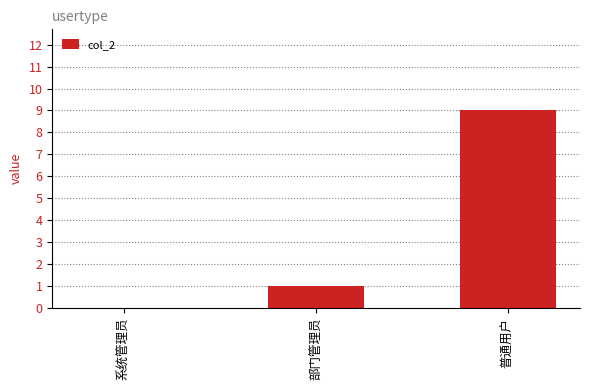

Reading left to right, transcribe all the data shown in this chart.

0	1	9